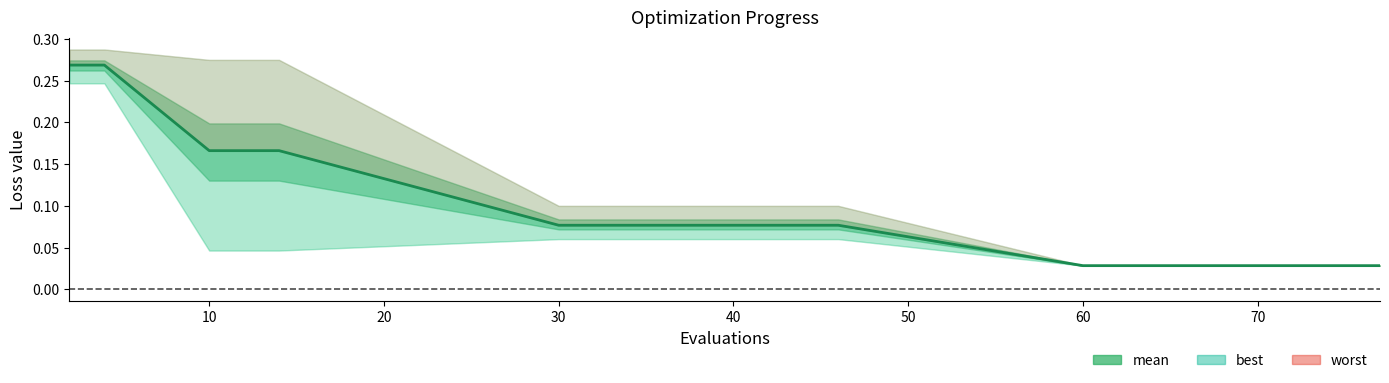

At which label is the value closest to 0?

60